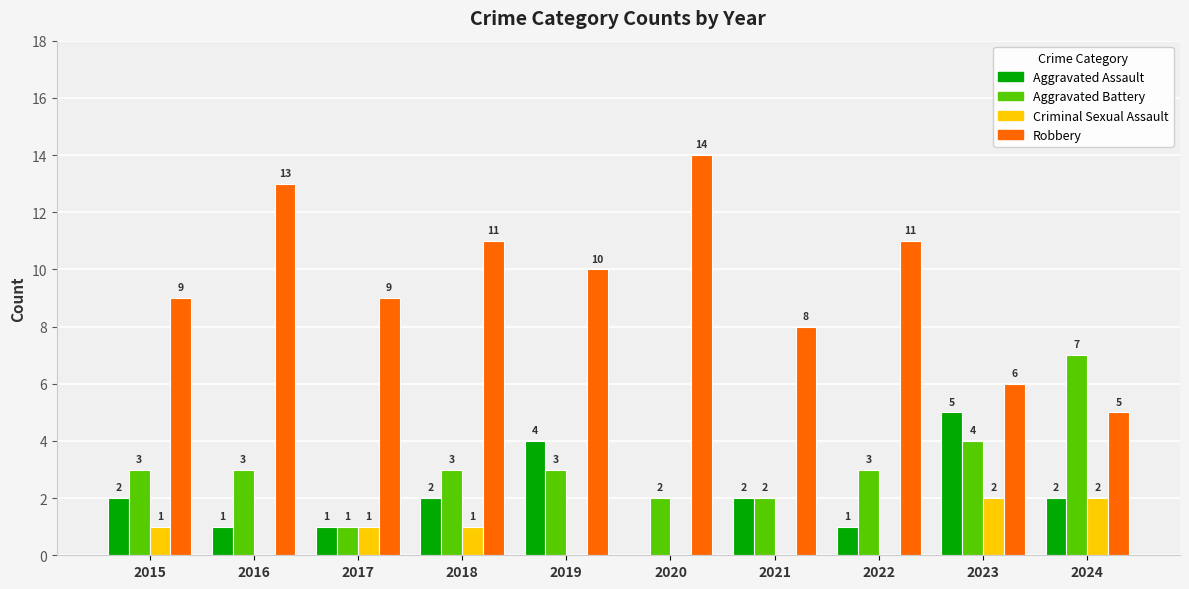

Are the bars horizontal?

No